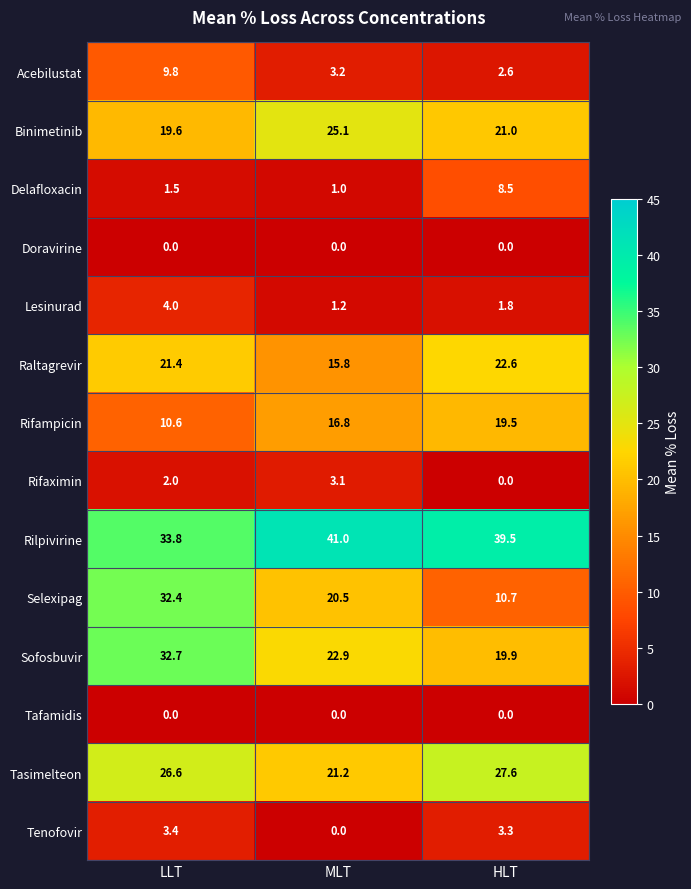

What is the difference between the highest and lowest values at MLT?

41.0